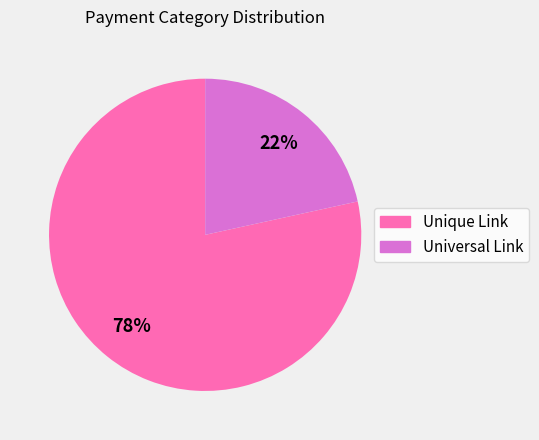

Do Unique Link and Universal Link together represent more than half of the pie?

Yes